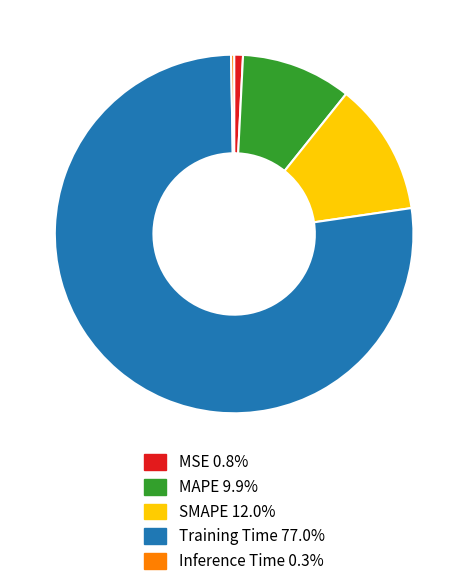

The Training Time slice represents 77% of the pie. True or false?

True